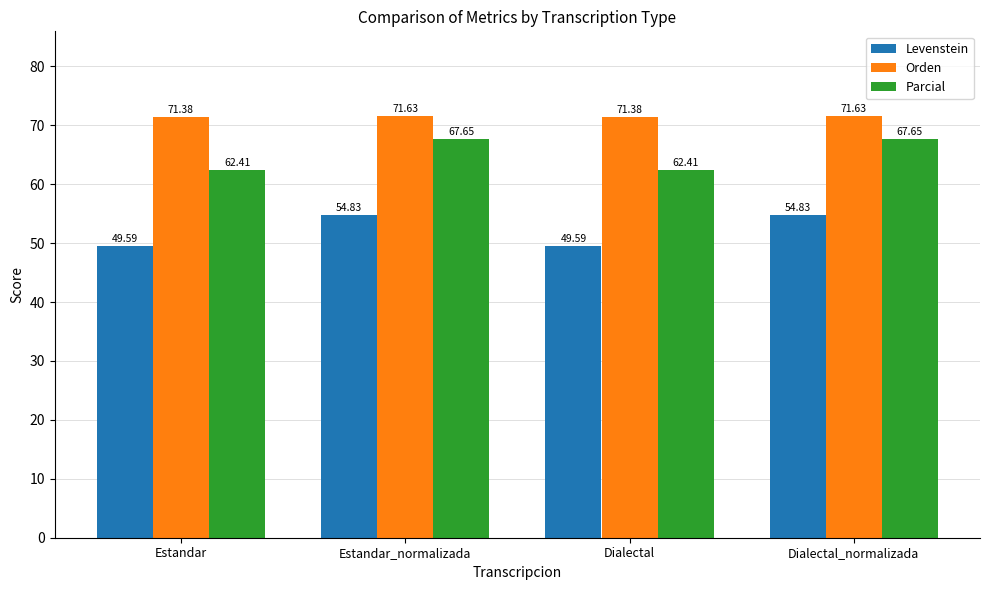

How many categories are shown in the chart?

4